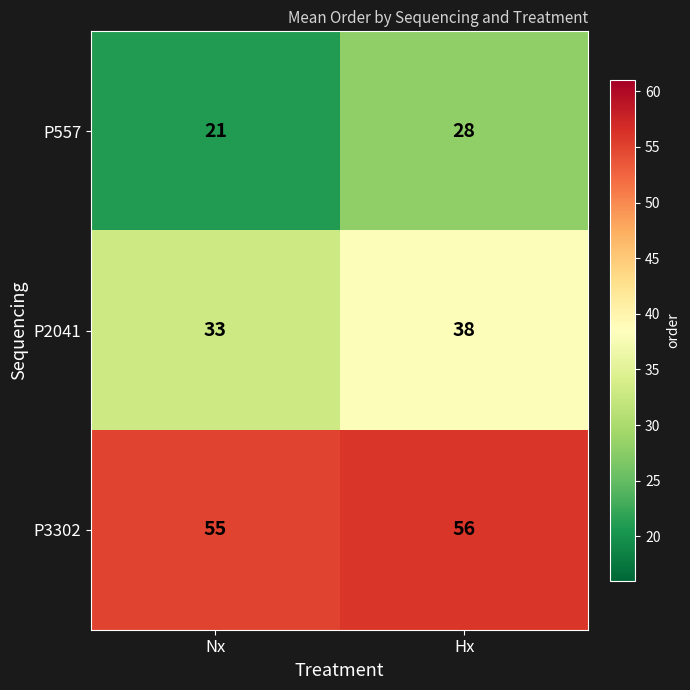

Which series changed the most between Nx and Hx?

P557